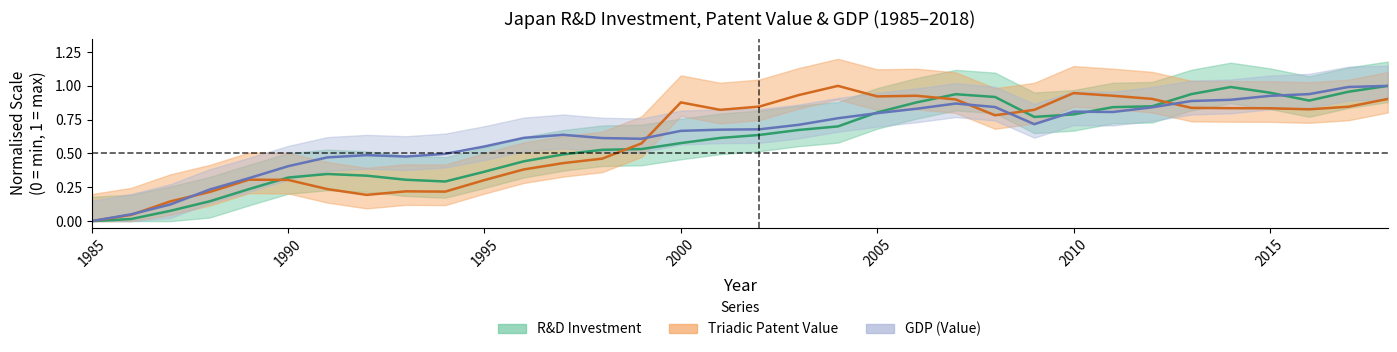

What is the difference between the r&d_investment values at 1988 and 2000?

0.4